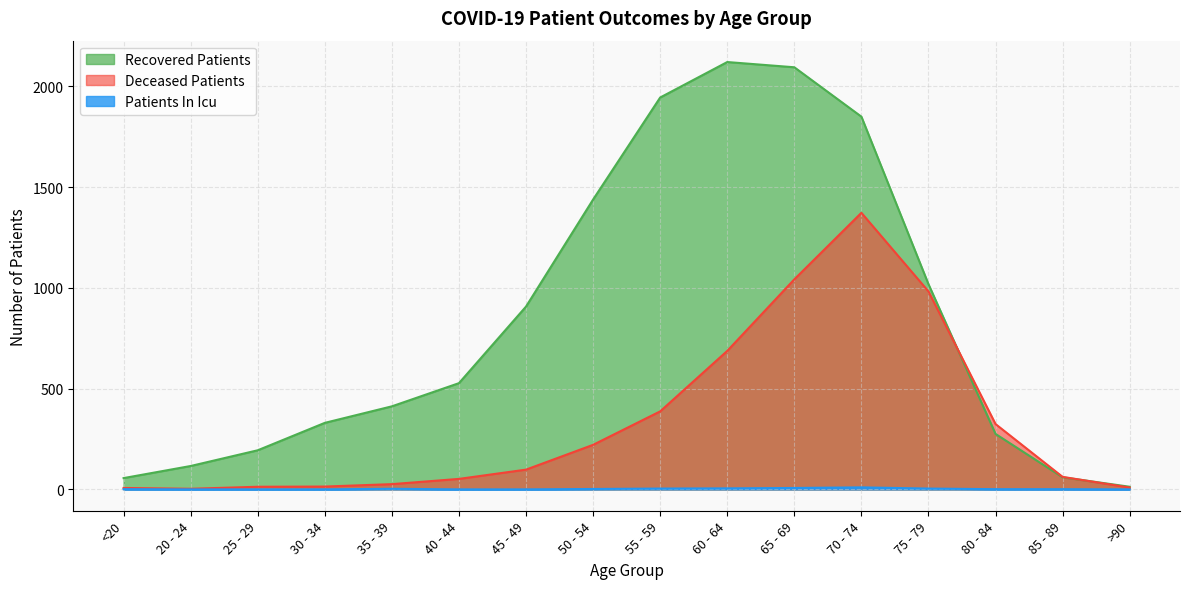

What is the sum of the recovered_patients values at 85 - 89 and 25 - 29?

254